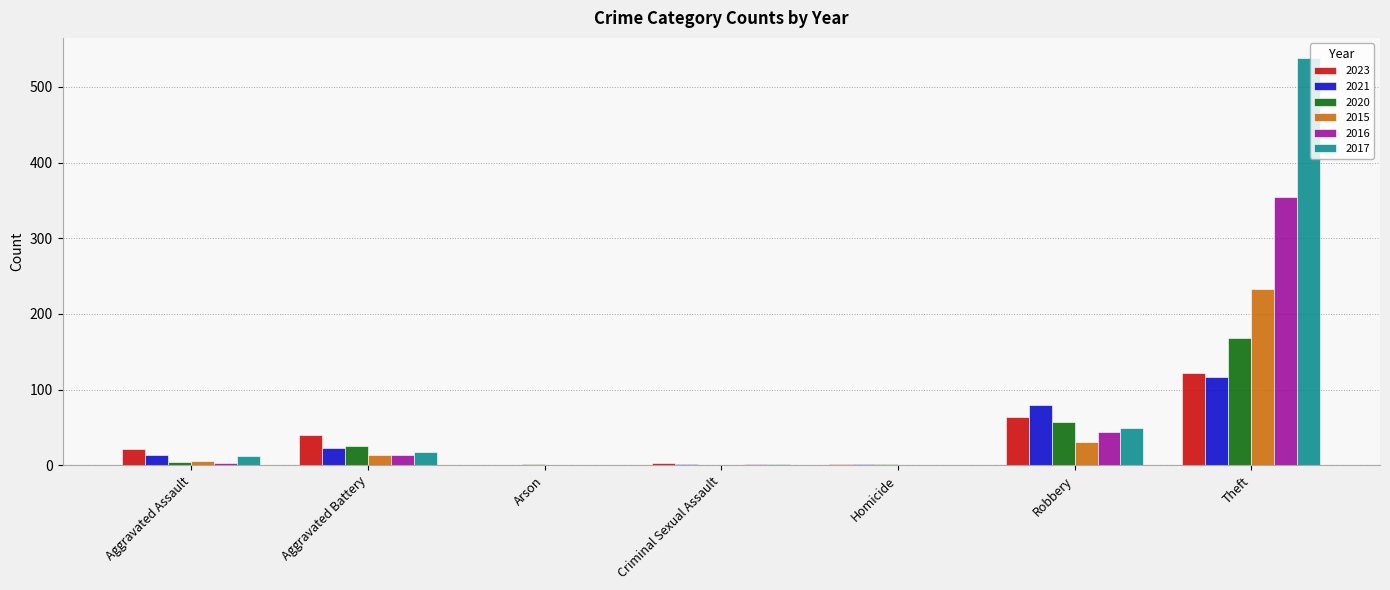

What is the sum of all 2016 values?

416